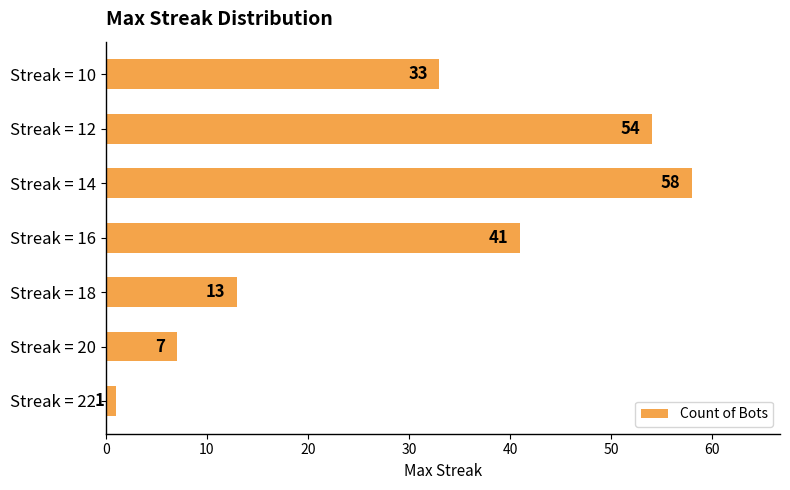

Approximately how many times larger is the value at Streak = 20 compared to Streak = 22?

7.0